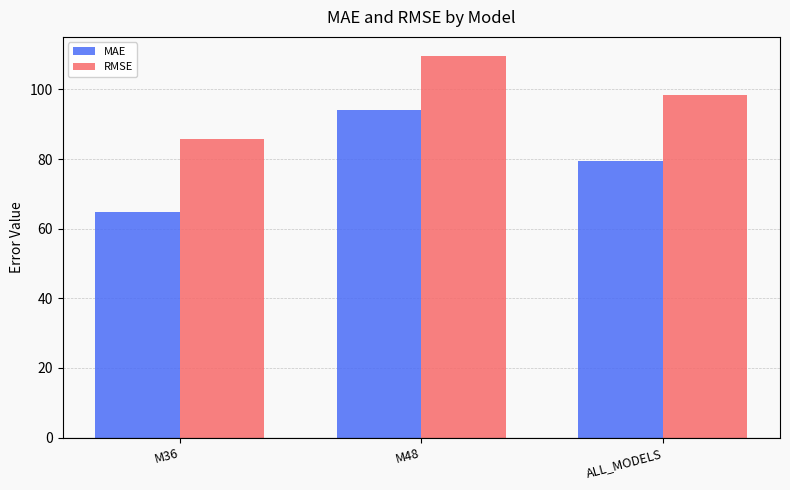

What is the sum of all MAE values?

238.3